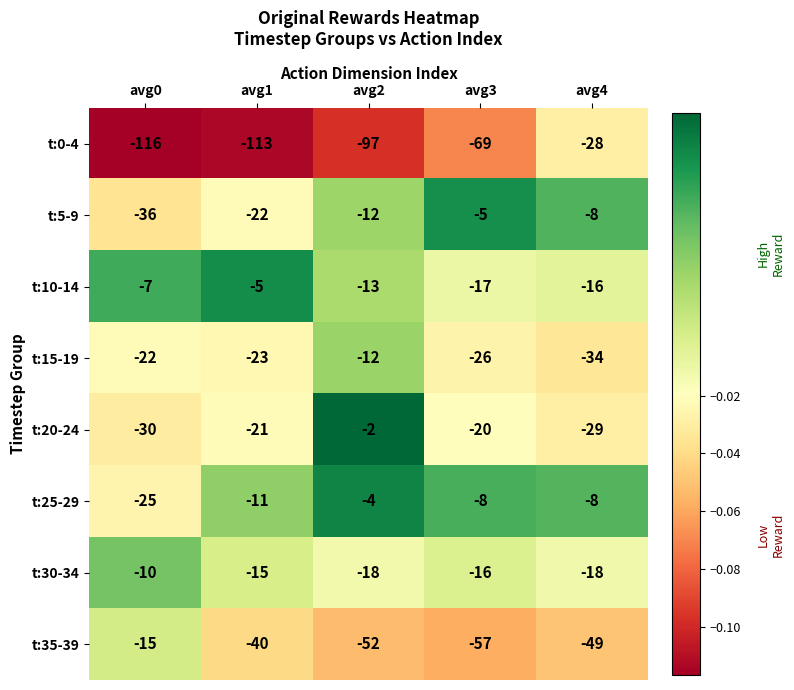

Is it true that t:5-9 equals -8 at avg4?

True